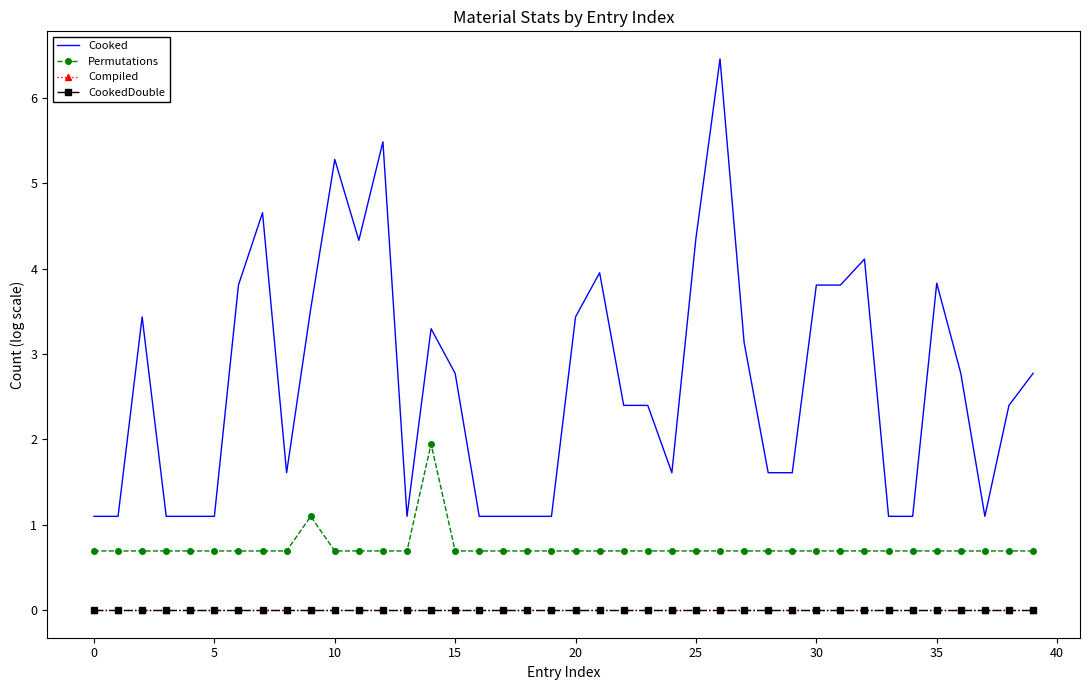

Which series has the largest total across all categories?

Cooked